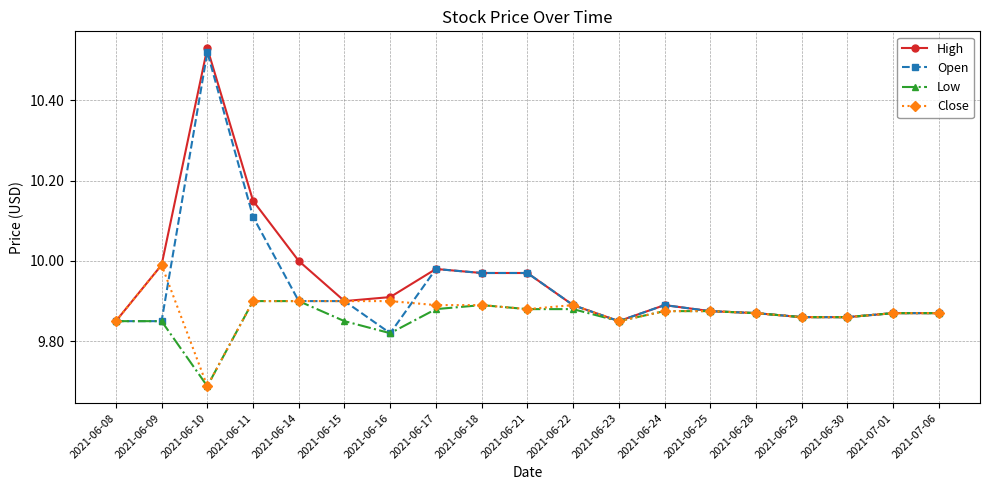

What position from the left is 2021-06-15?

6